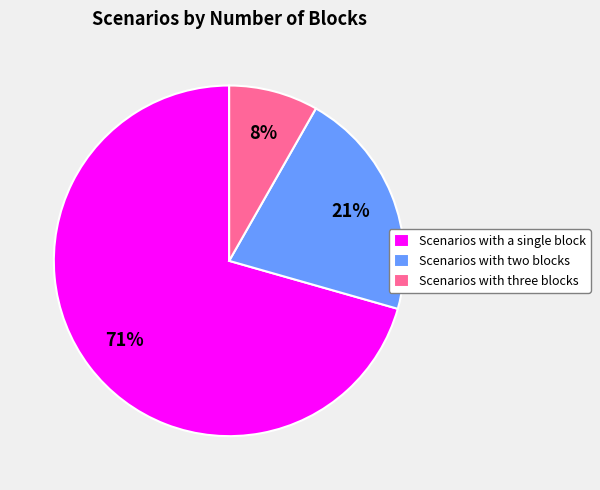

Which has a higher value, Scenarios with two blocks or Scenarios with three blocks?

Scenarios with two blocks